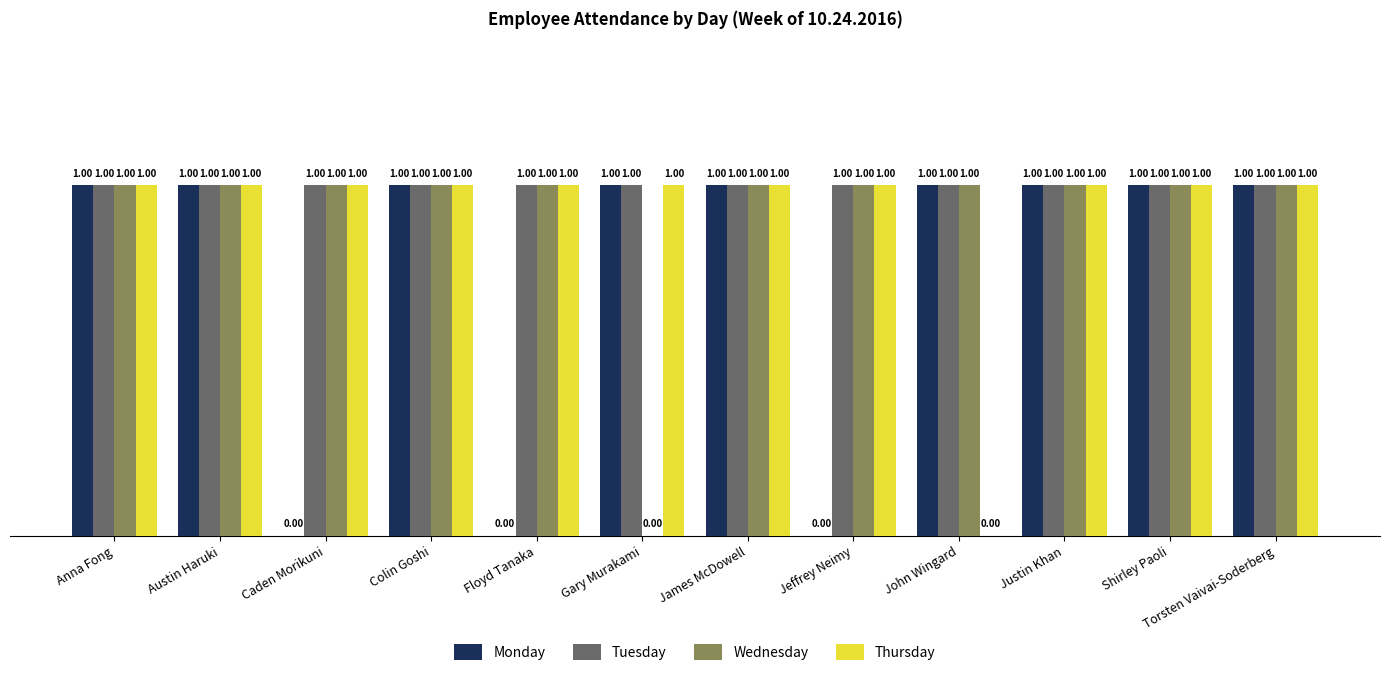

Are the bars horizontal?

No